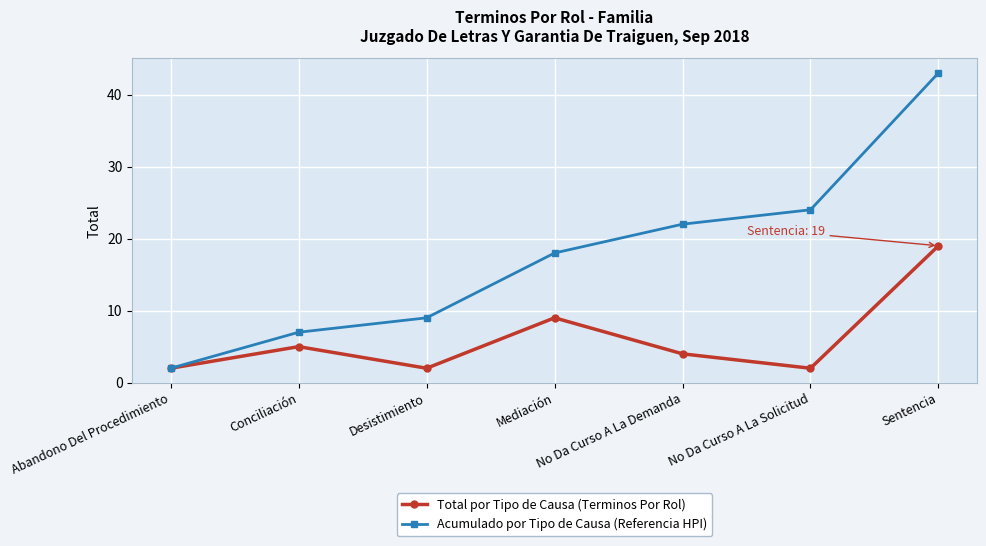

At how many categories does at least one series exceed 21?

3